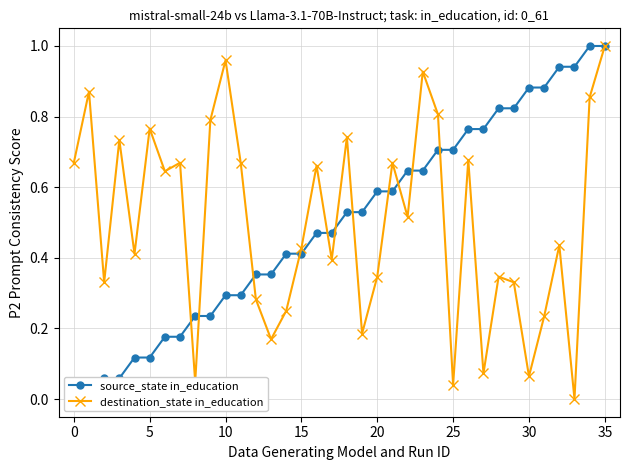

The destination_state in_education series shows 1.3 at 35. True or false?

False